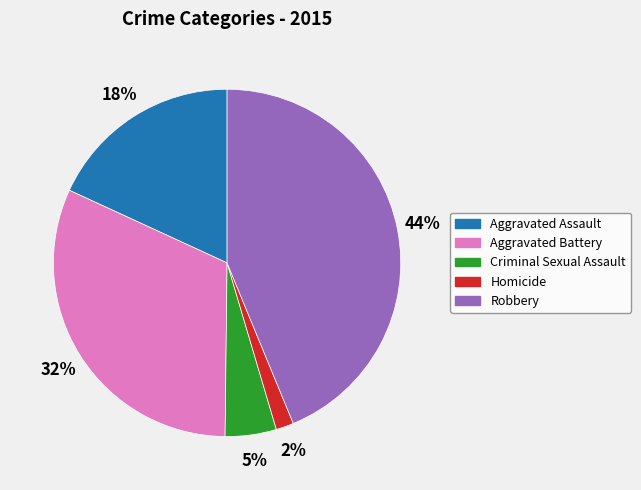

Combined, do Robbery and Criminal Sexual Assault account for over 50%?

No